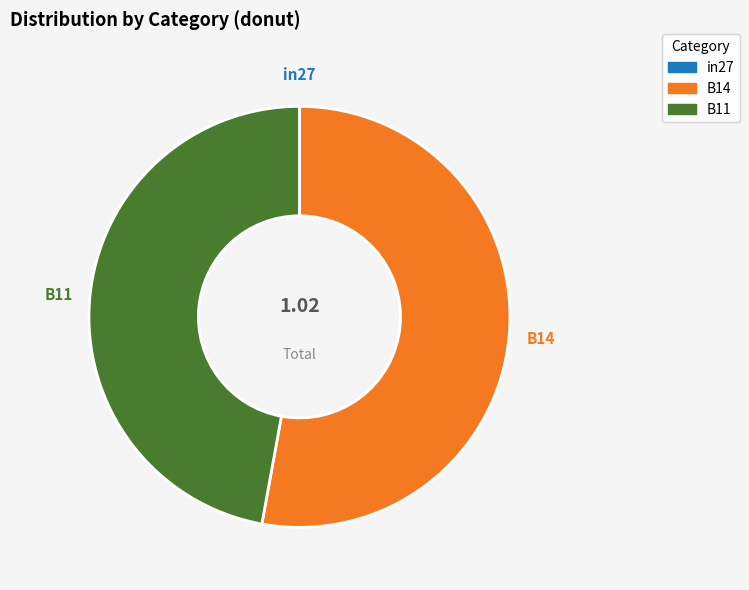

To the nearest percent, what portion does B11 represent?

47%